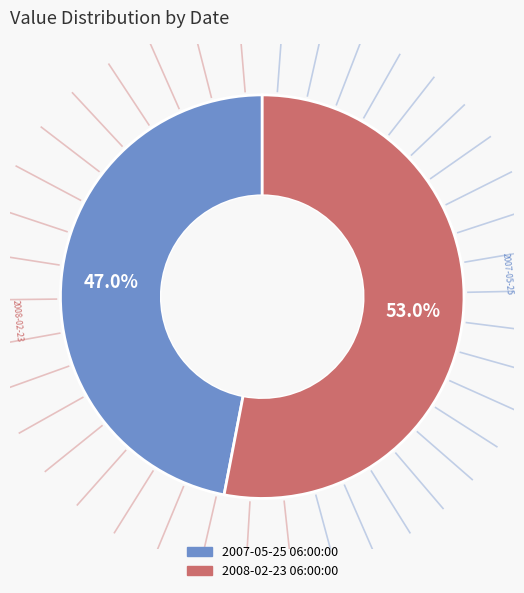

Combined, do 2007-05-25 06:00:00 and 2008-02-23 06:00:00 account for over 50%?

Yes